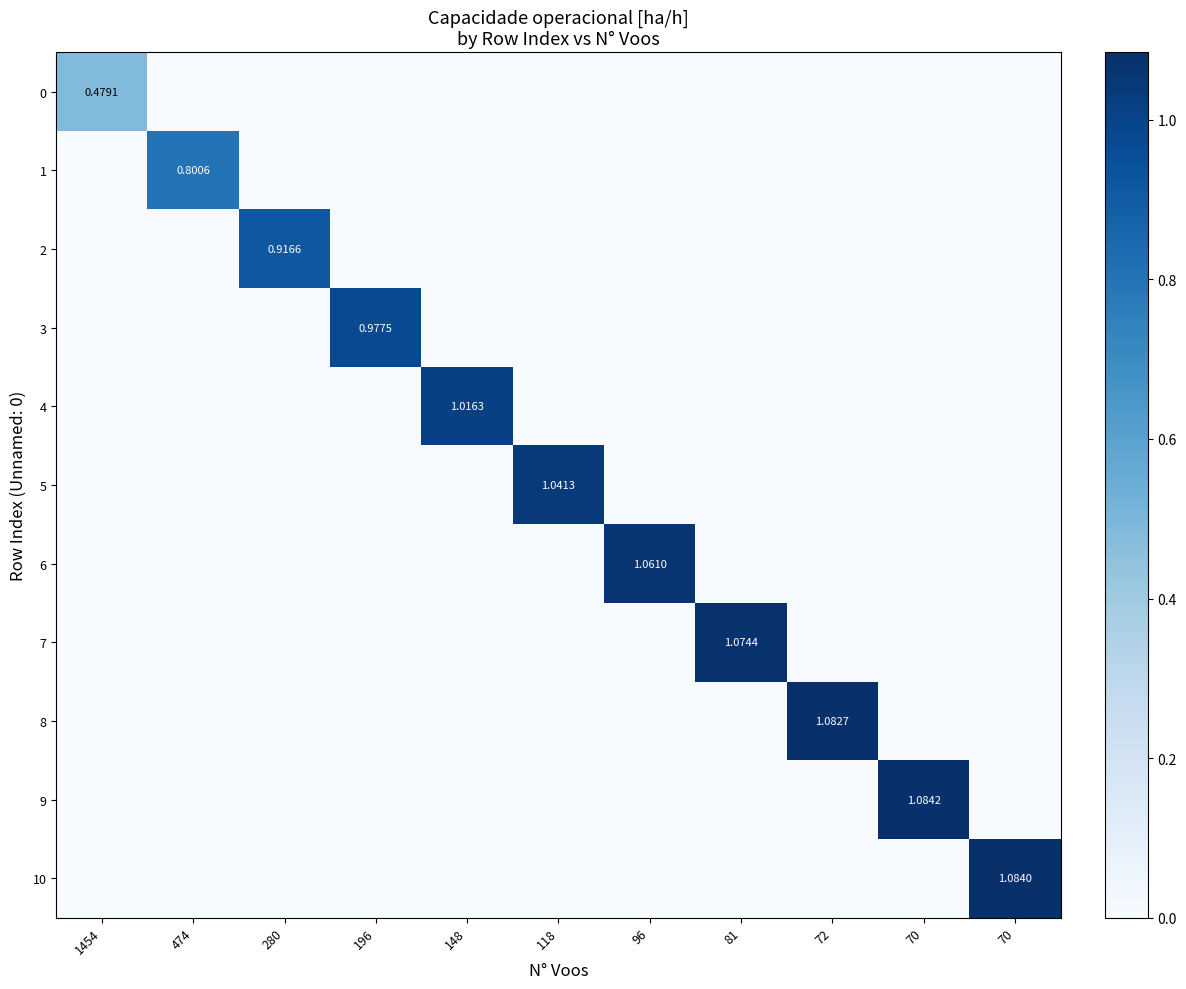

How many values in 6 are above zero?

1